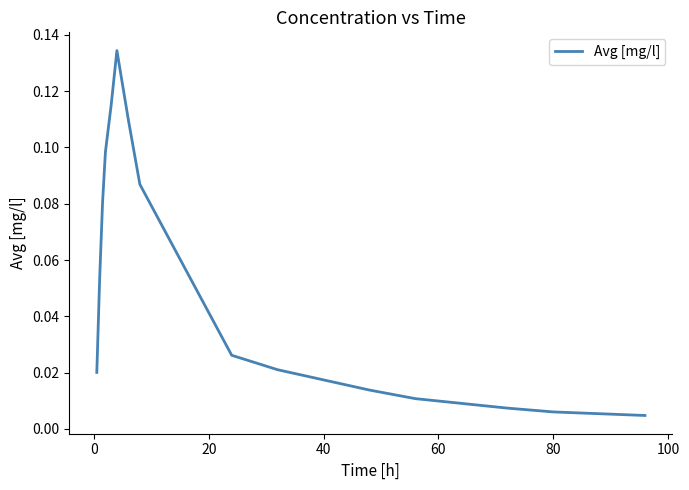

Reading left to right, list all the values displayed in this chart.

0.0	0.1	0.1	0.1	0.1	0.1	0.1	0.1	0.0	0.0	0.0	0.0	0.0	0.0	0.0